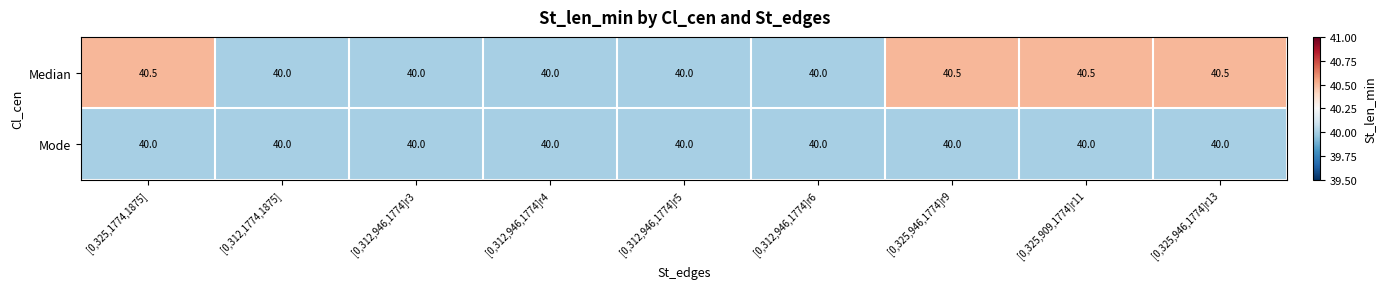

Which series has the widest spread of values?

Median